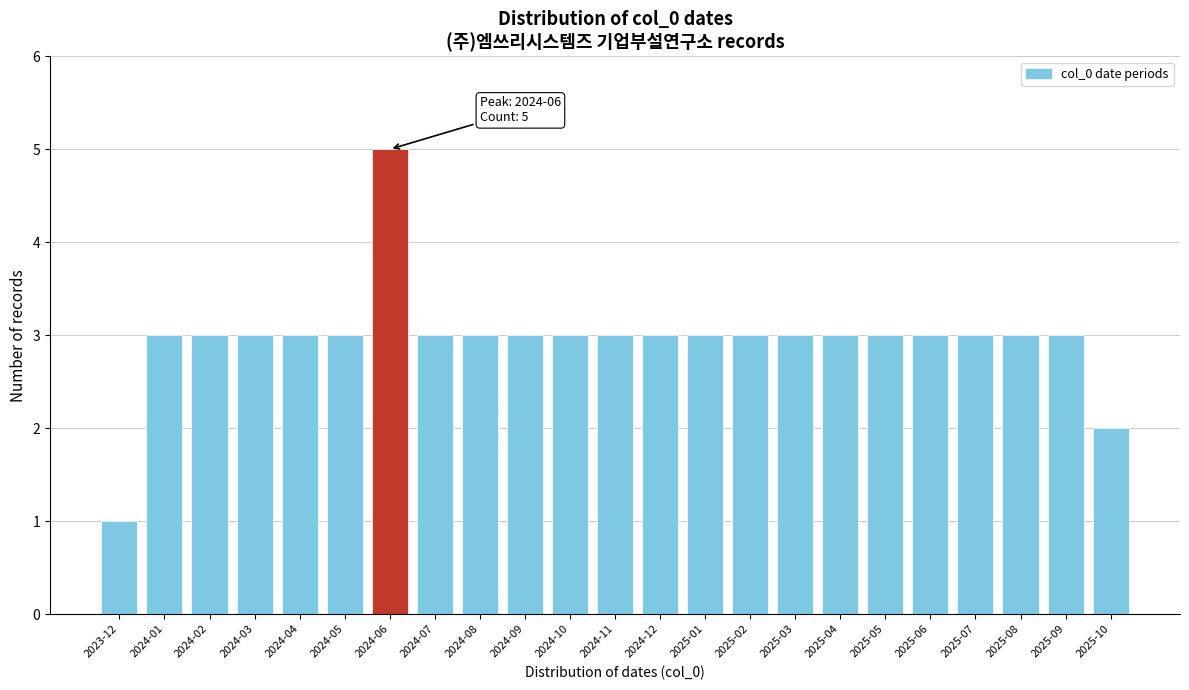

Reading left to right, transcribe all the data shown in this chart.

1	3	3	3	3	3	5	3	3	3	3	3	3	3	3	3	3	3	3	3	3	3	2